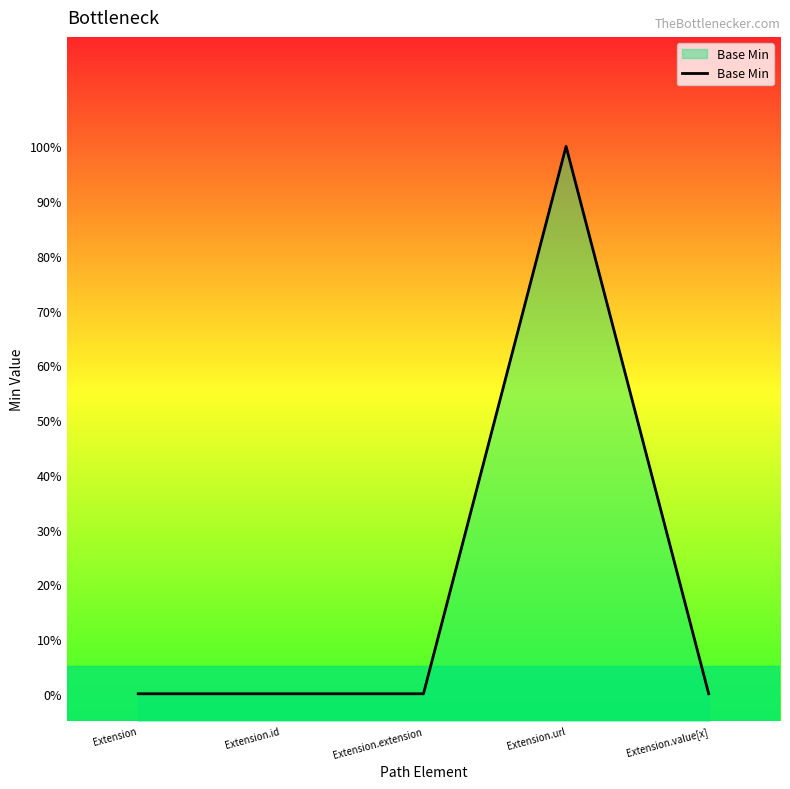

At which category does the data reach its first local peak?

Extension.url